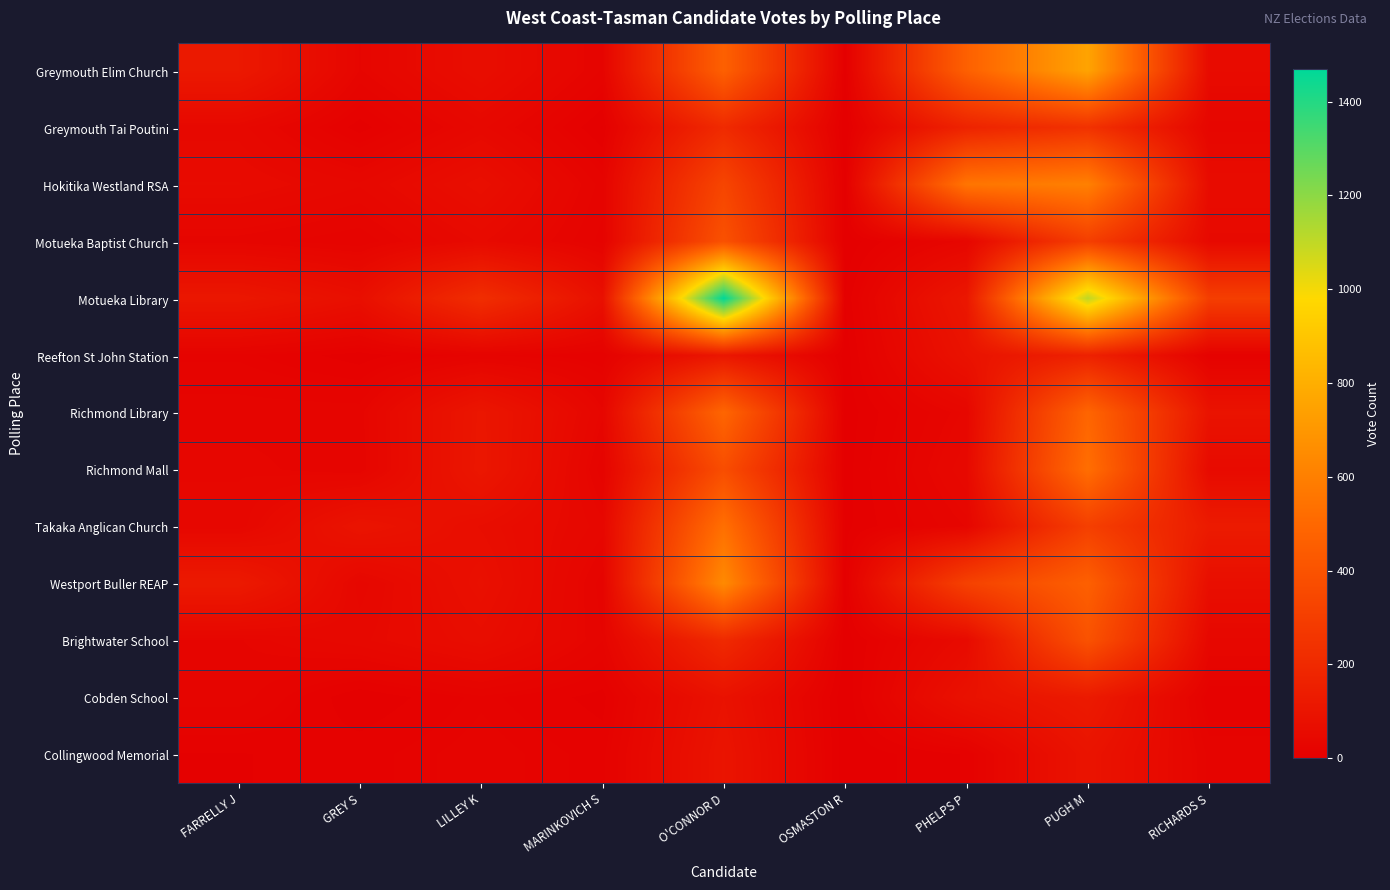

Reading right to left, transcribe all the data shown in this chart.

Greymouth Elim Church: RICHARDS S=55	PUGH M=754	PHELPS P=463	OSMASTON R=3	O'CONNOR D=464	MARINKOVICH S=25	LILLEY K=69	GREY S=31	FARRELLY J=121
Greymouth Tai Poutini: RICHARDS S=32	PUGH M=241	PHELPS P=171	OSMASTON R=0	O'CONNOR D=205	MARINKOVICH S=5	LILLEY K=42	GREY S=8	FARRELLY J=43
Hokitika Westland RSA: RICHARDS S=60	PUGH M=603	PHELPS P=555	OSMASTON R=3	O'CONNOR D=335	MARINKOVICH S=23	LILLEY K=73	GREY S=41	FARRELLY J=55
Motueka Baptist Church: RICHARDS S=47	PUGH M=302	PHELPS P=35	OSMASTON R=1	O'CONNOR D=392	MARINKOVICH S=18	LILLEY K=50	GREY S=21	FARRELLY J=29
Motueka Library: RICHARDS S=300	PUGH M=1104	PHELPS P=112	OSMASTON R=6	O'CONNOR D=1470	MARINKOVICH S=79	LILLEY K=222	GREY S=75	FARRELLY J=112
Reefton St John Station: RICHARDS S=12	PUGH M=163	PHELPS P=90	OSMASTON R=2	O'CONNOR D=111	MARINKOVICH S=13	LILLEY K=21	GREY S=8	FARRELLY J=19
Richmond Library: RICHARDS S=94	PUGH M=487	PHELPS P=36	OSMASTON R=2	O'CONNOR D=489	MARINKOVICH S=33	LILLEY K=109	GREY S=29	FARRELLY J=29
Richmond Mall: RICHARDS S=53	PUGH M=527	PHELPS P=45	OSMASTON R=3	O'CONNOR D=372	MARINKOVICH S=22	LILLEY K=111	GREY S=27	FARRELLY J=34
Takaka Anglican Church: RICHARDS S=131	PUGH M=305	PHELPS P=32	OSMASTON R=4	O'CONNOR D=532	MARINKOVICH S=37	LILLEY K=68	GREY S=98	FARRELLY J=36
Westport Buller REAP: RICHARDS S=72	PUGH M=462	PHELPS P=315	OSMASTON R=3	O'CONNOR D=645	MARINKOVICH S=23	LILLEY K=79	GREY S=37	FARRELLY J=126
Brightwater School: RICHARDS S=39	PUGH M=396	PHELPS P=54	OSMASTON R=2	O'CONNOR D=202	MARINKOVICH S=26	LILLEY K=66	GREY S=44	FARRELLY J=31
Cobden School: RICHARDS S=12	PUGH M=128	PHELPS P=86	OSMASTON R=0	O'CONNOR D=89	MARINKOVICH S=9	LILLEY K=19	GREY S=6	FARRELLY J=29
Collingwood Memorial: RICHARDS S=24	PUGH M=97	PHELPS P=12	OSMASTON R=1	O'CONNOR D=99	MARINKOVICH S=15	LILLEY K=23	GREY S=15	FARRELLY J=11